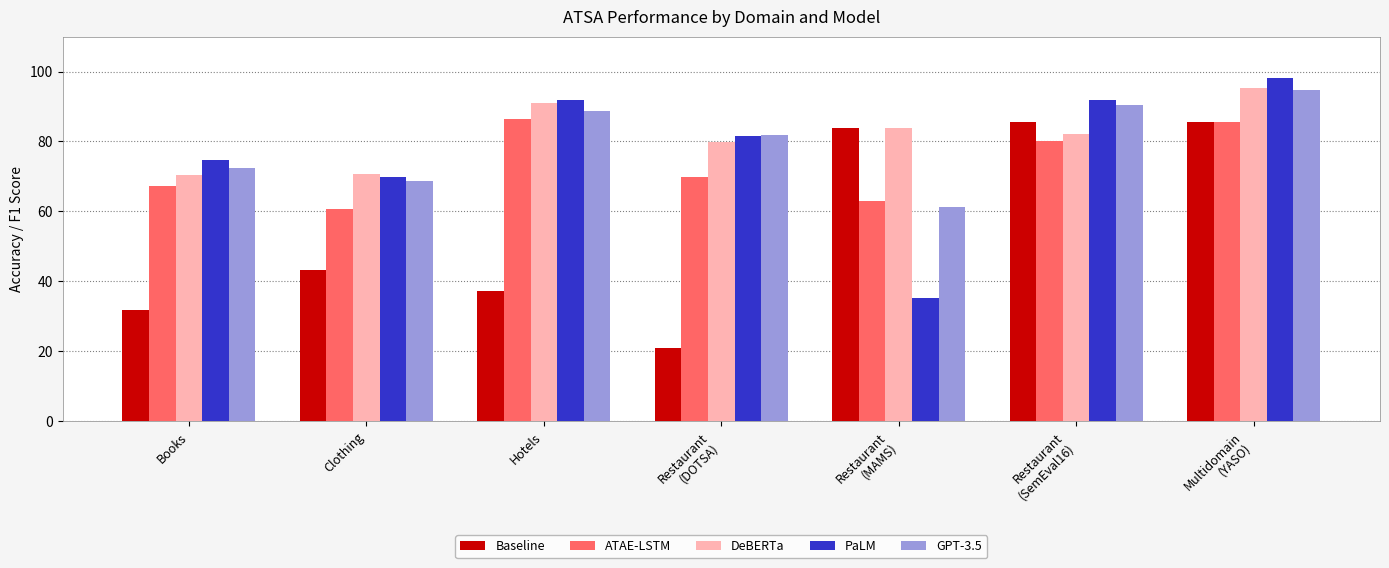

Where does the GPT-3.5 series first go above 81?

Hotels